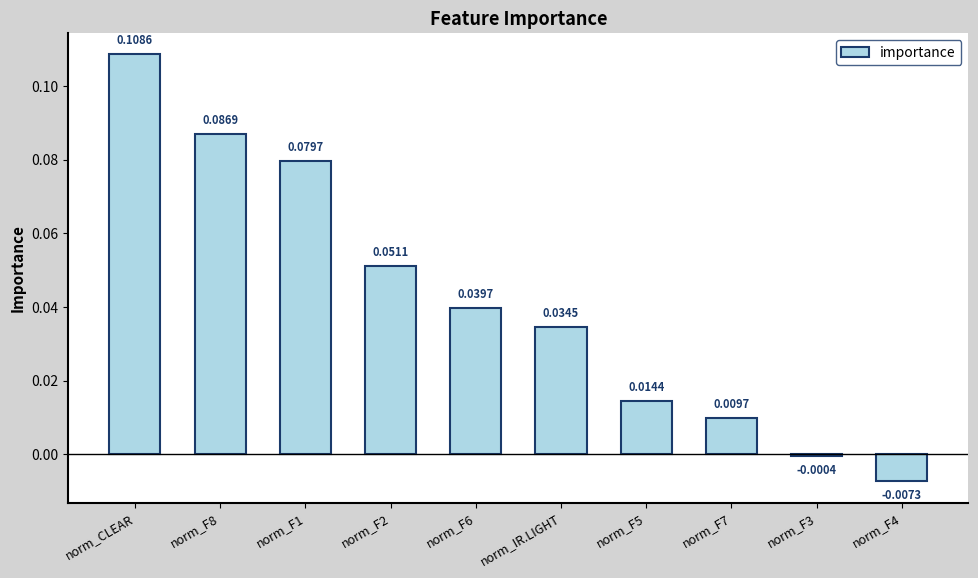

What is the sum of all values?

0.4